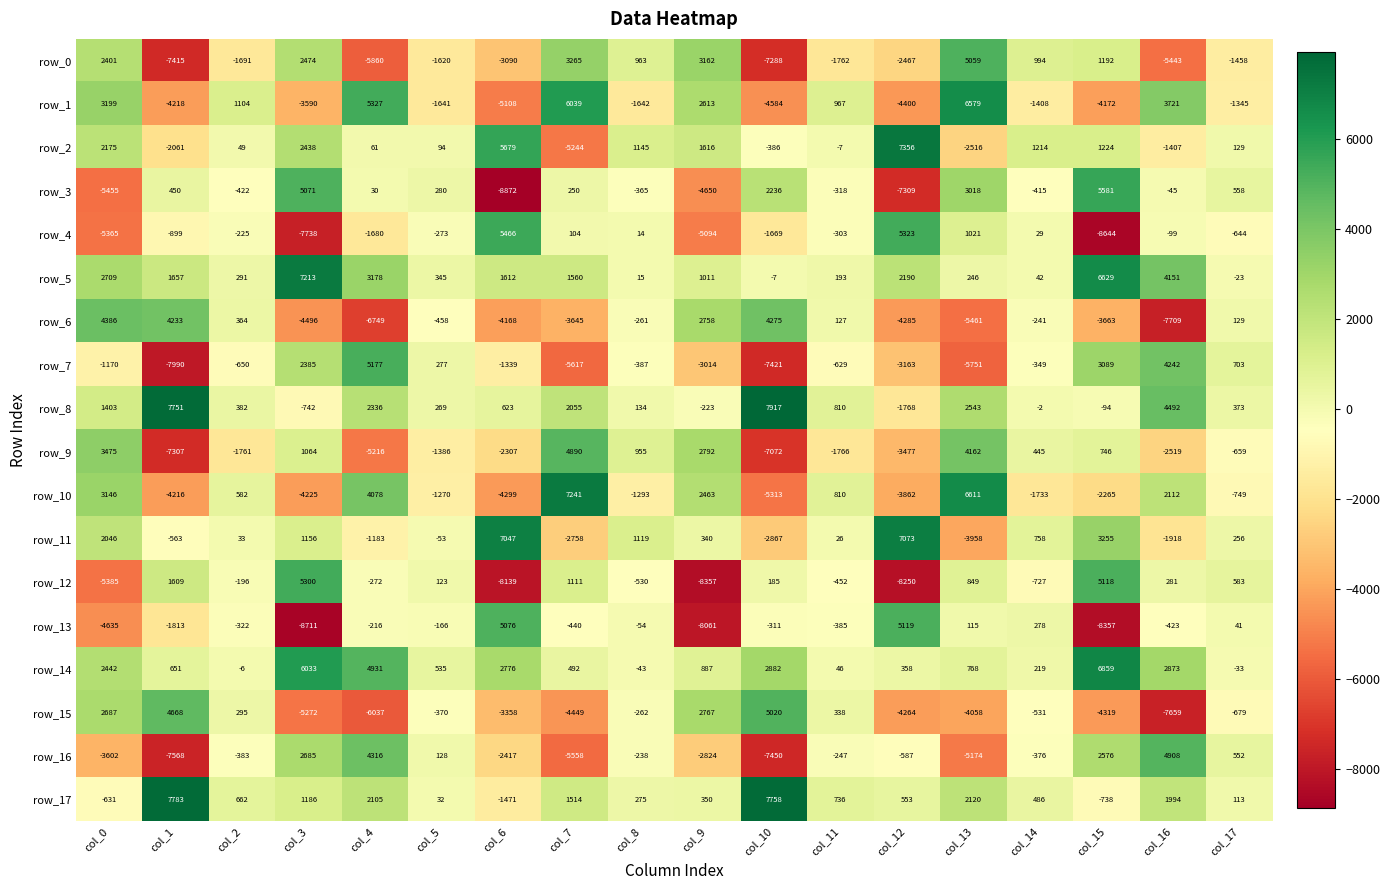

What is the total value across all series at col_3?

2231